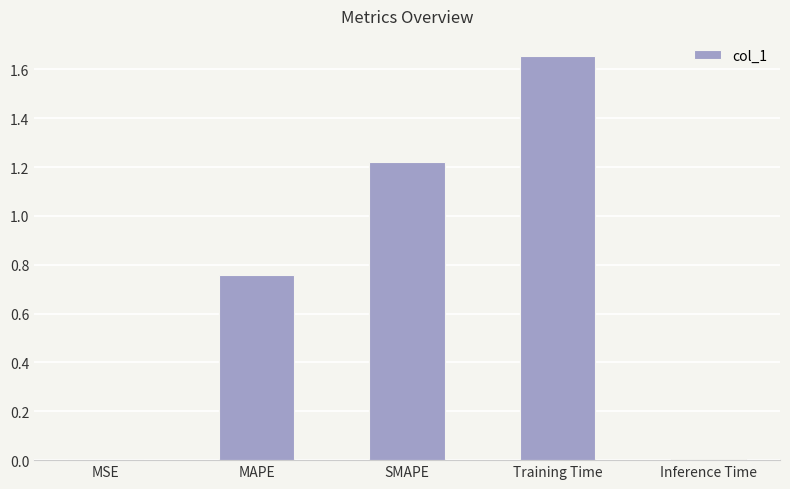

Is it true that the value at Training Time is 0.7?

False